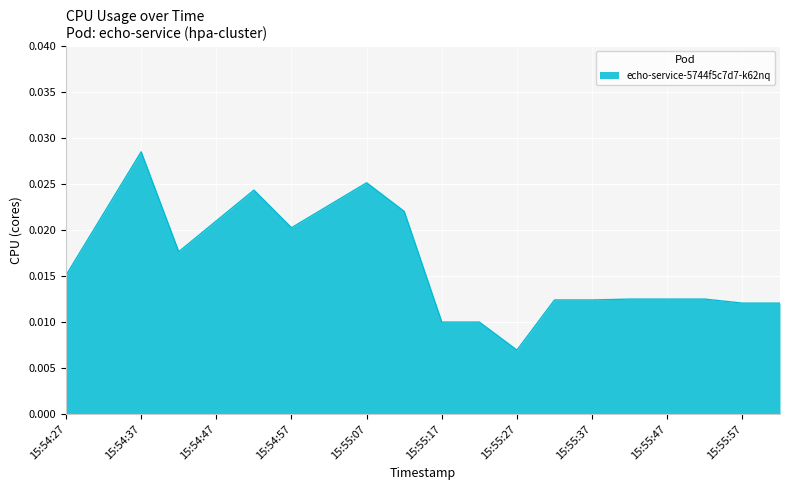

How many lines are shown in the chart?

1